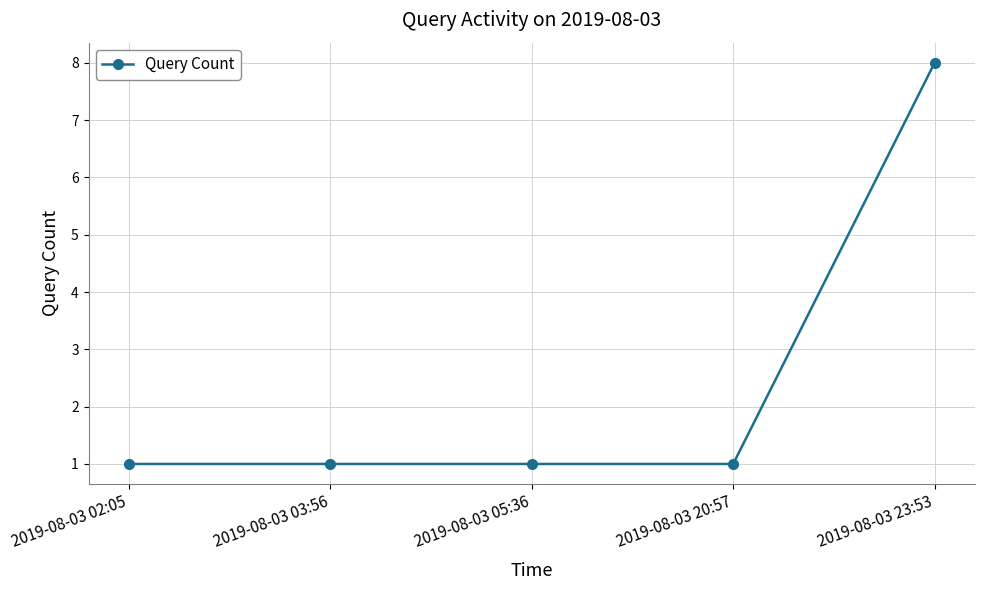

What is the sum of all values?

12